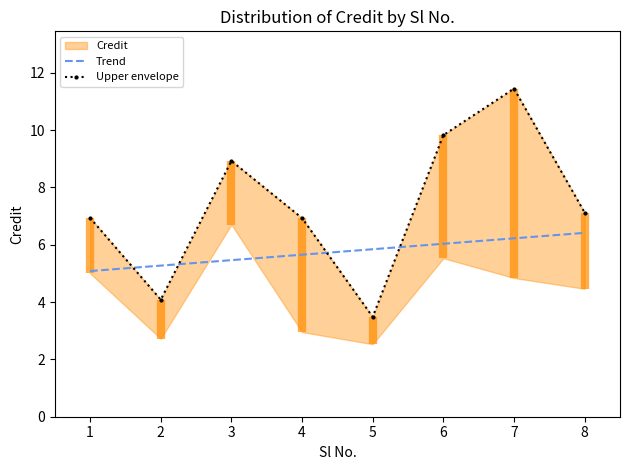

Count the number of categories in the chart.

8